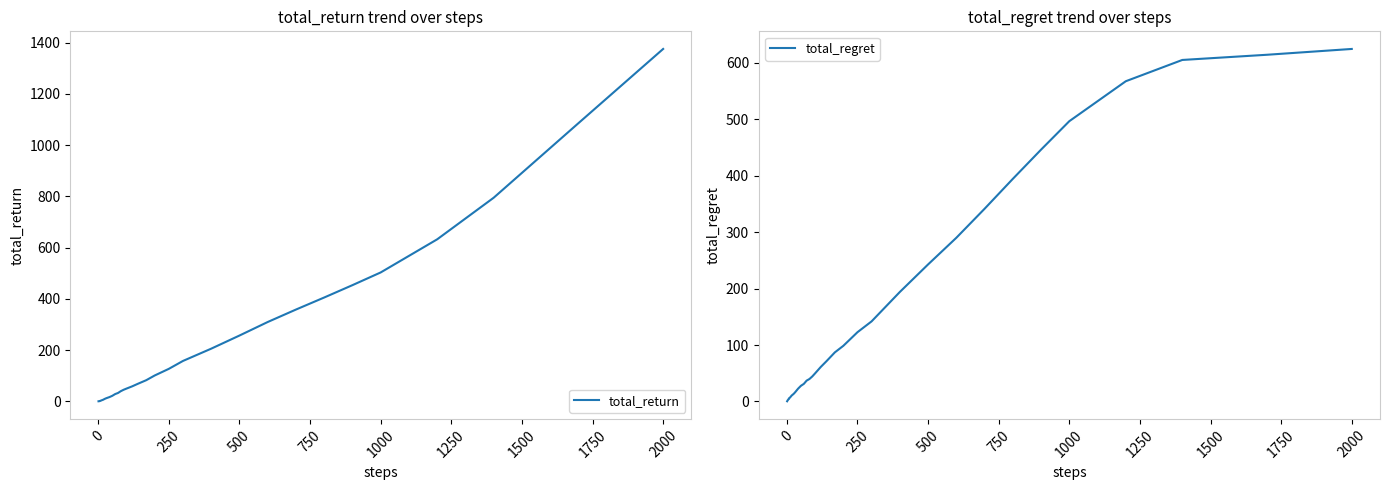

Which category has the highest value in the total_return series?

2000